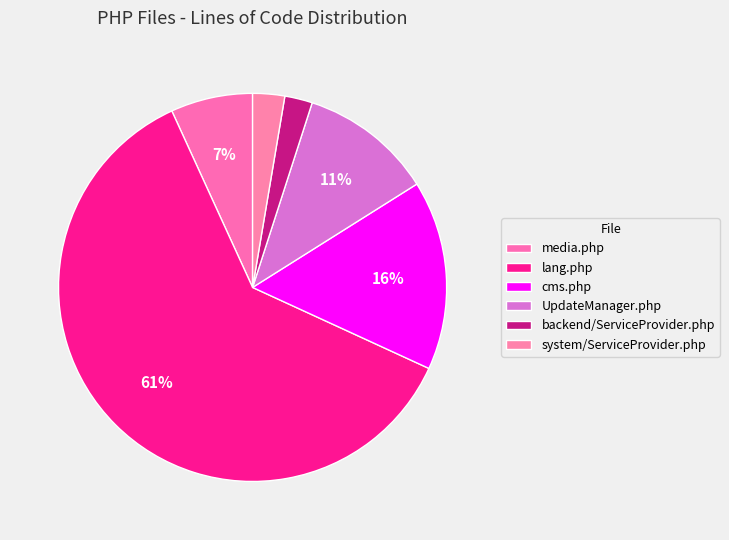

What is the change in value from lang.php to system/ServiceProvider.php?

-661